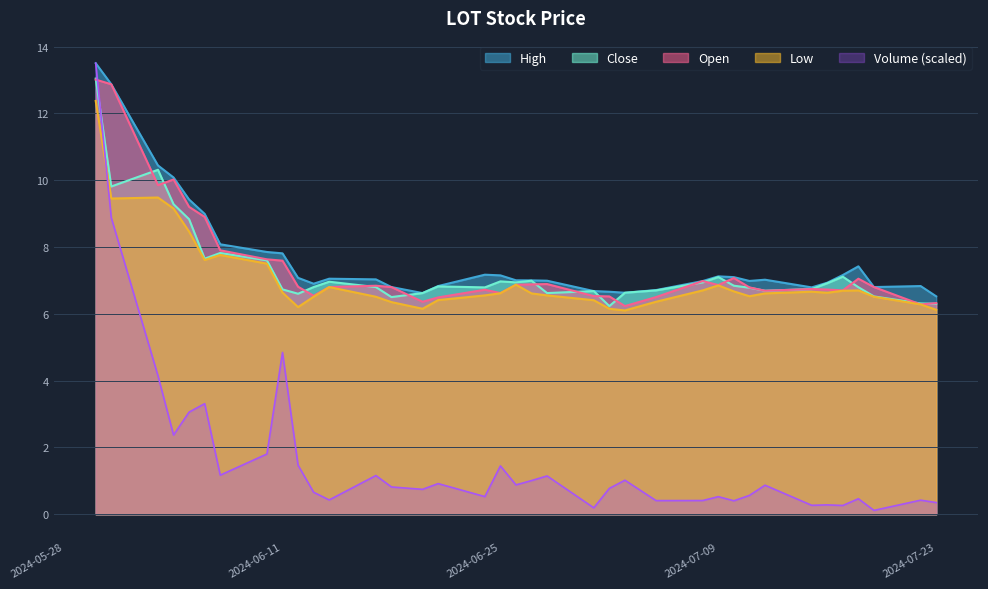

What is the value of the High point at the 28th from the left?

7.1